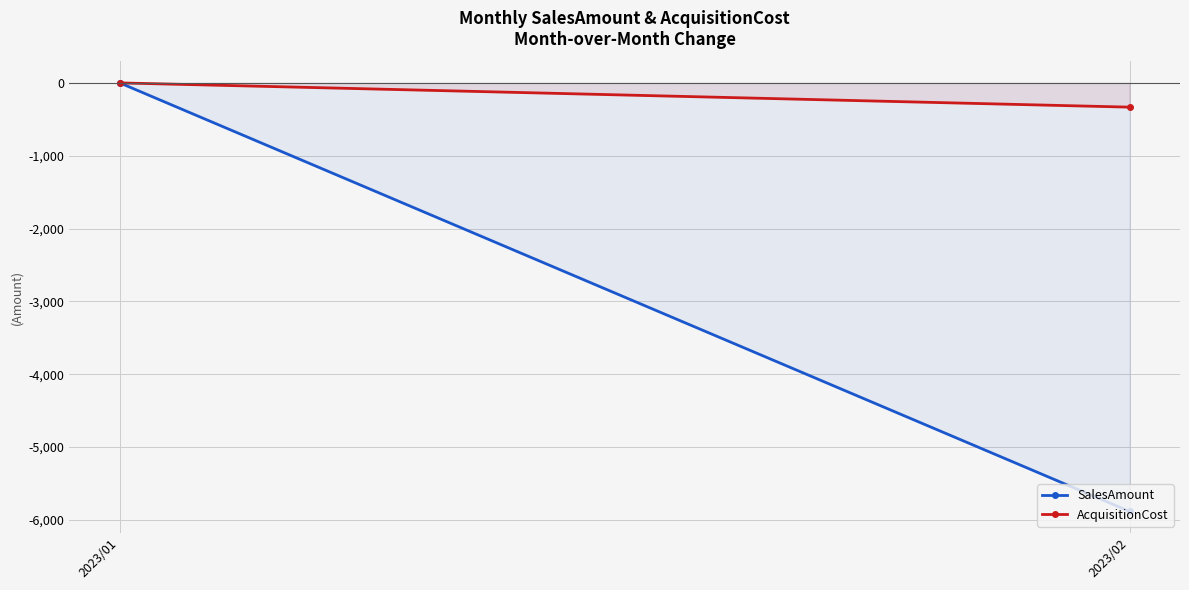

True or false: AcquisitionCost has a value of -214 at 2023/01.

False